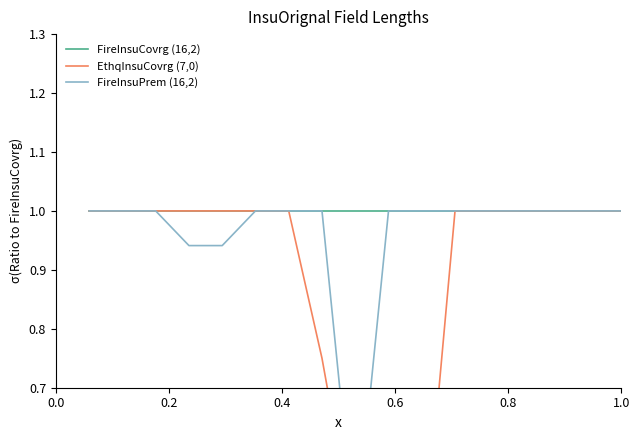

List the series in order of their overall mean, lowest first.

EthqInsuCovrg (7,0), FireInsuPrem (16,2), FireInsuCovrg (16,2)